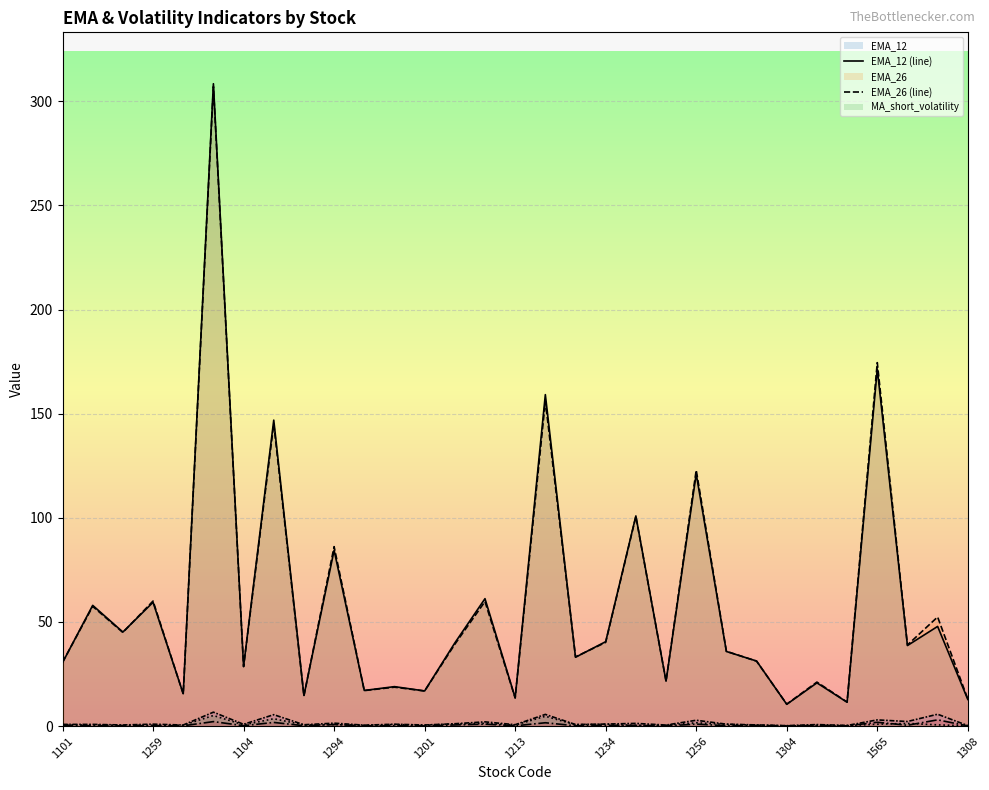

After their last crossing, which series has the higher values: EMA_12 (line) or EMA_26 (line)?

EMA_26 (line)